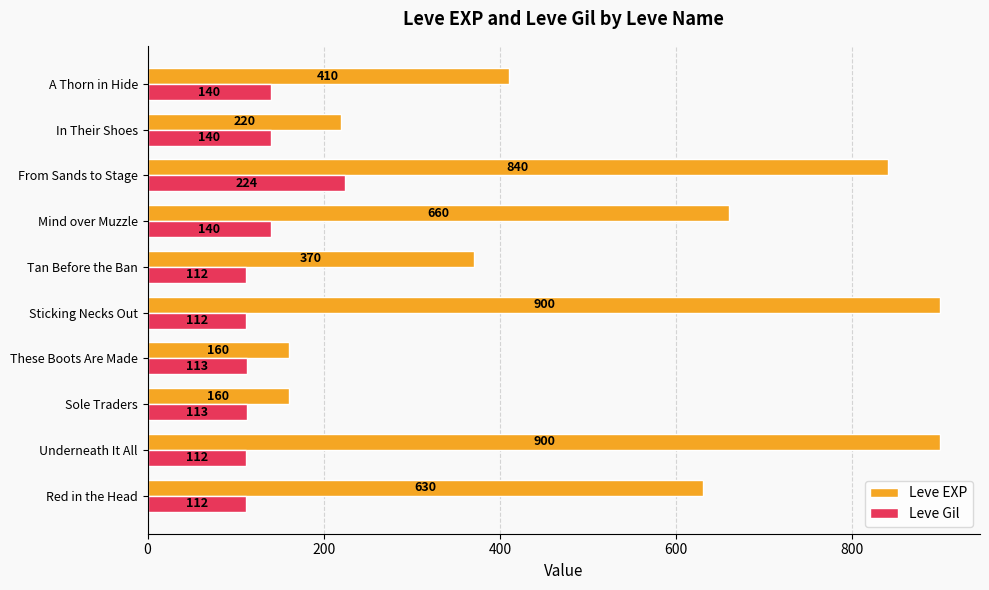

What is the maximum value for Leve EXP?

900